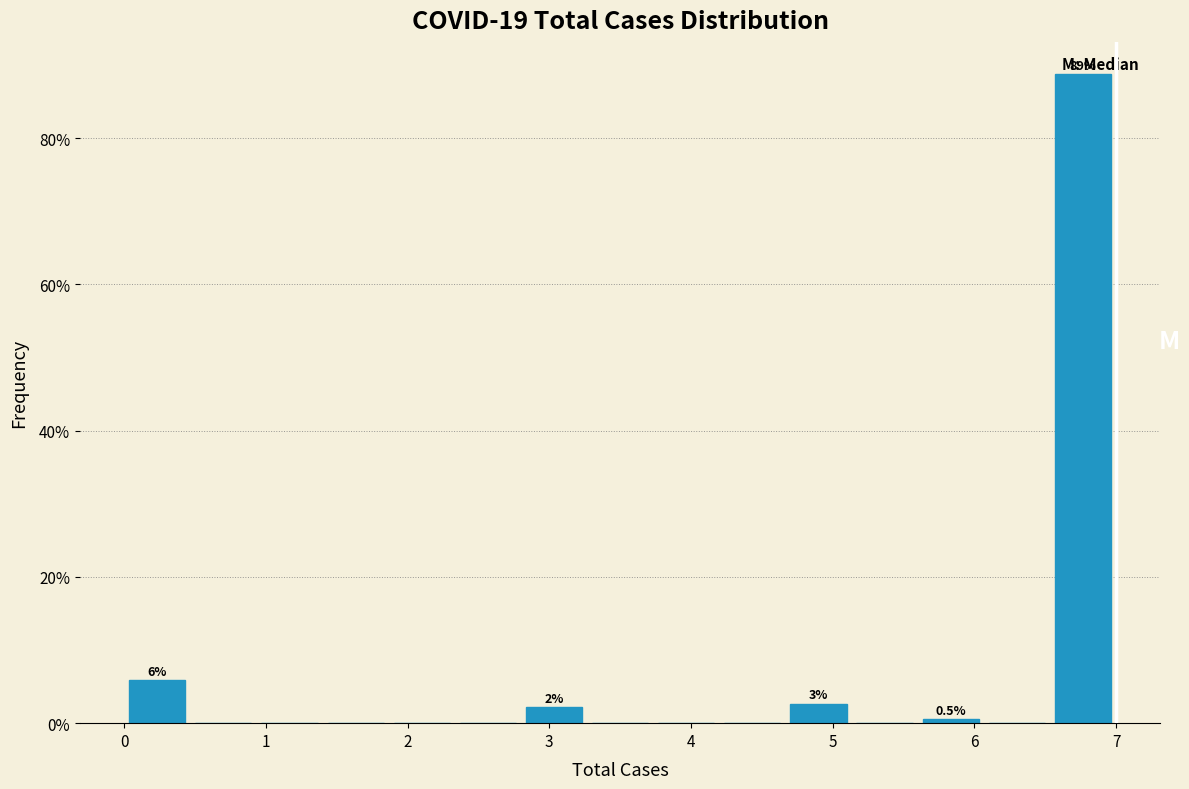

Which range on the x-axis has the tallest bar?

6.5 to 7.0